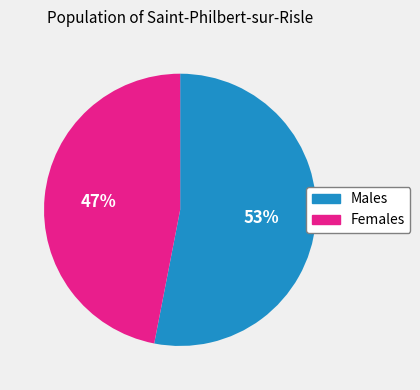

Does any single category account for the majority?

Yes